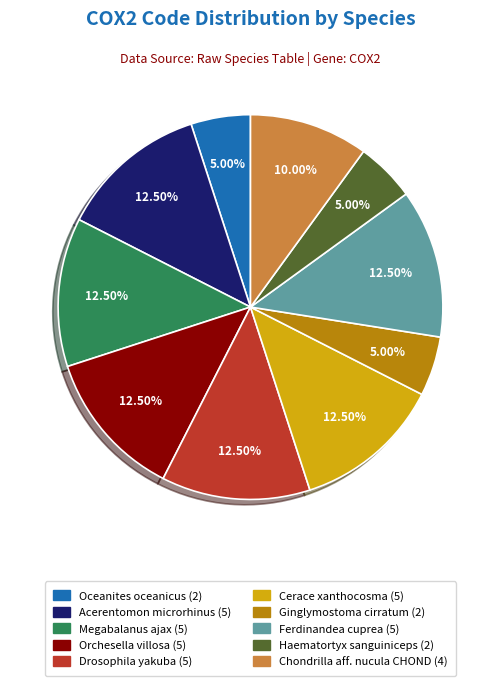

Between Ferdinandea cuprea (5) and Ginglymostoma cirratum (2), which is larger?

Ferdinandea cuprea (5)